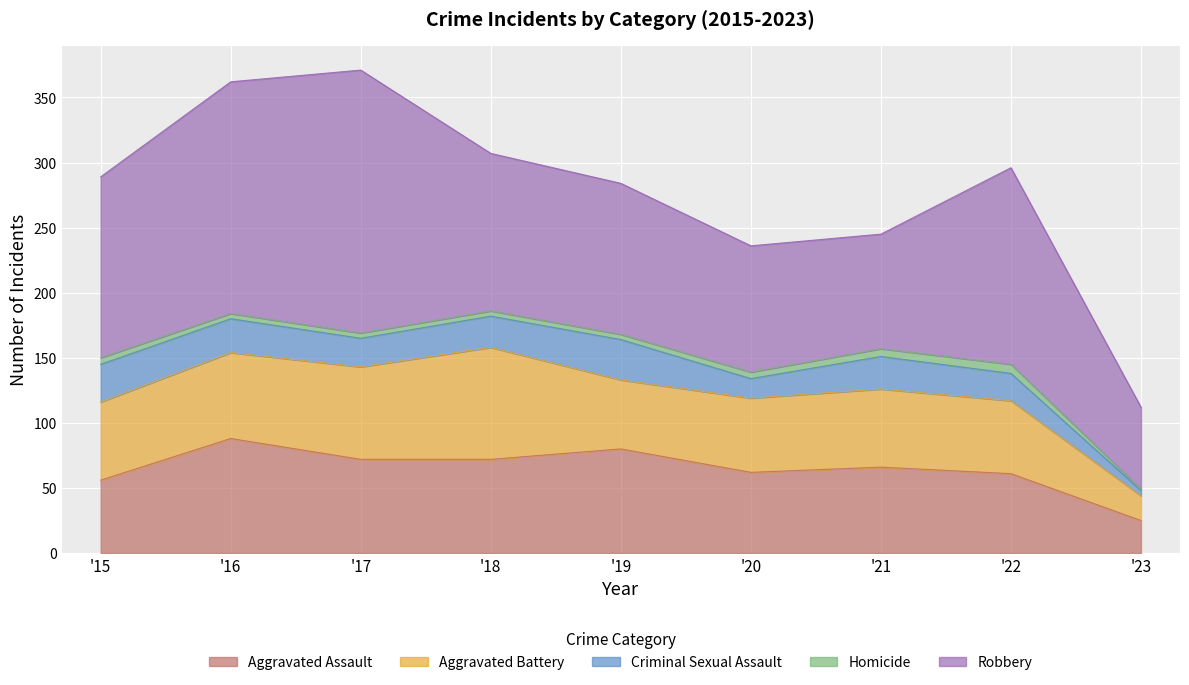

Reading right to left, what are all the values shown in this chart?

Aggravated Assault: 25	61	66	62	80	72	72	88	56
Aggravated Battery: 19	56	60	57	53	86	71	66	60
Criminal Sexual Assault: 4	21	25	15	31	24	22	26	29
Homicide: 1	7	6	5	4	4	4	4	5
Robbery: 63	151	88	97	116	121	202	178	139